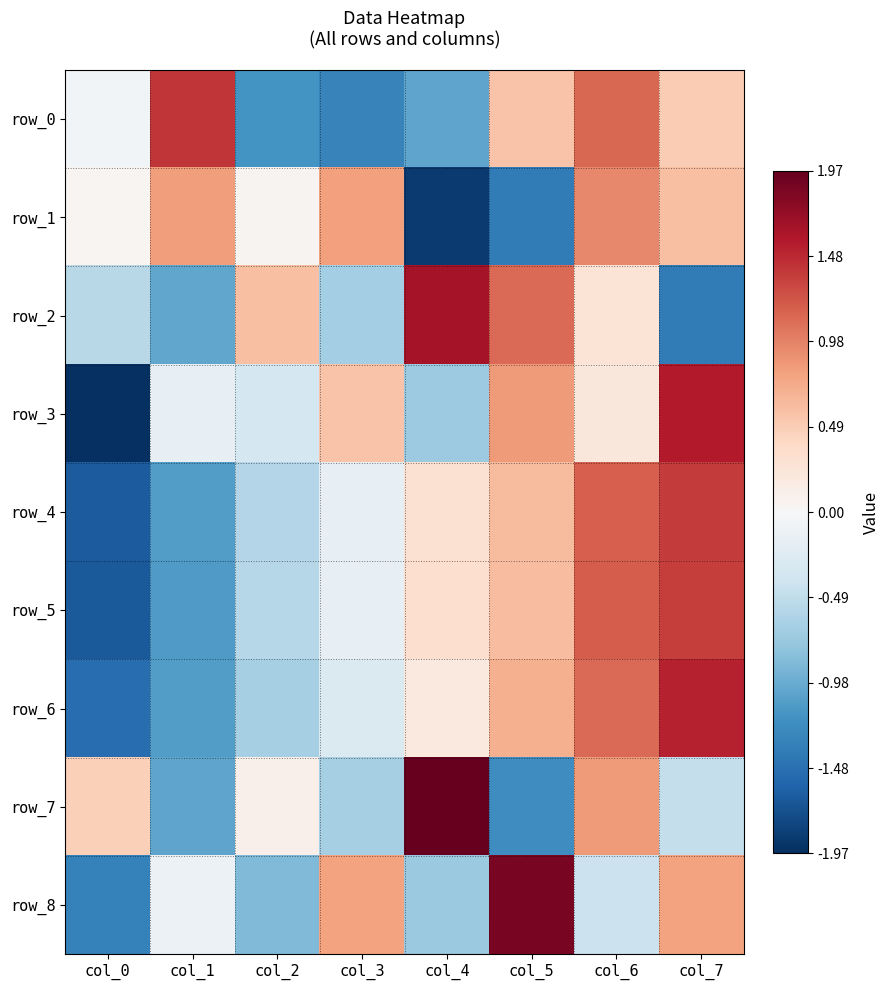

What is the sum of the row_0 values at col_0 and col_7?

0.4